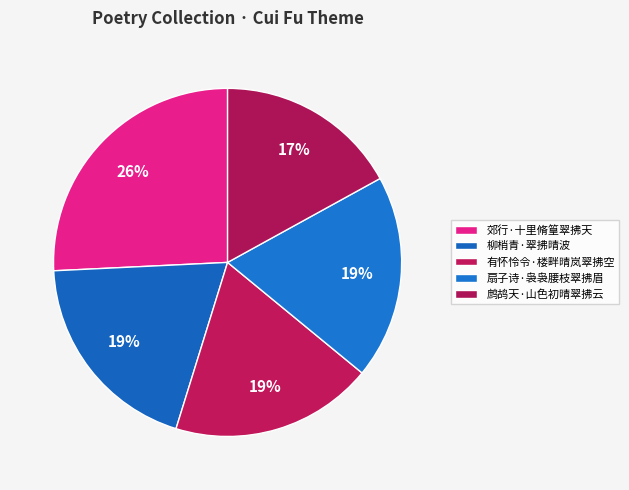

What portion of the pie excludes 有怀怜令·楼畔晴岚翠拂空?

81.2%